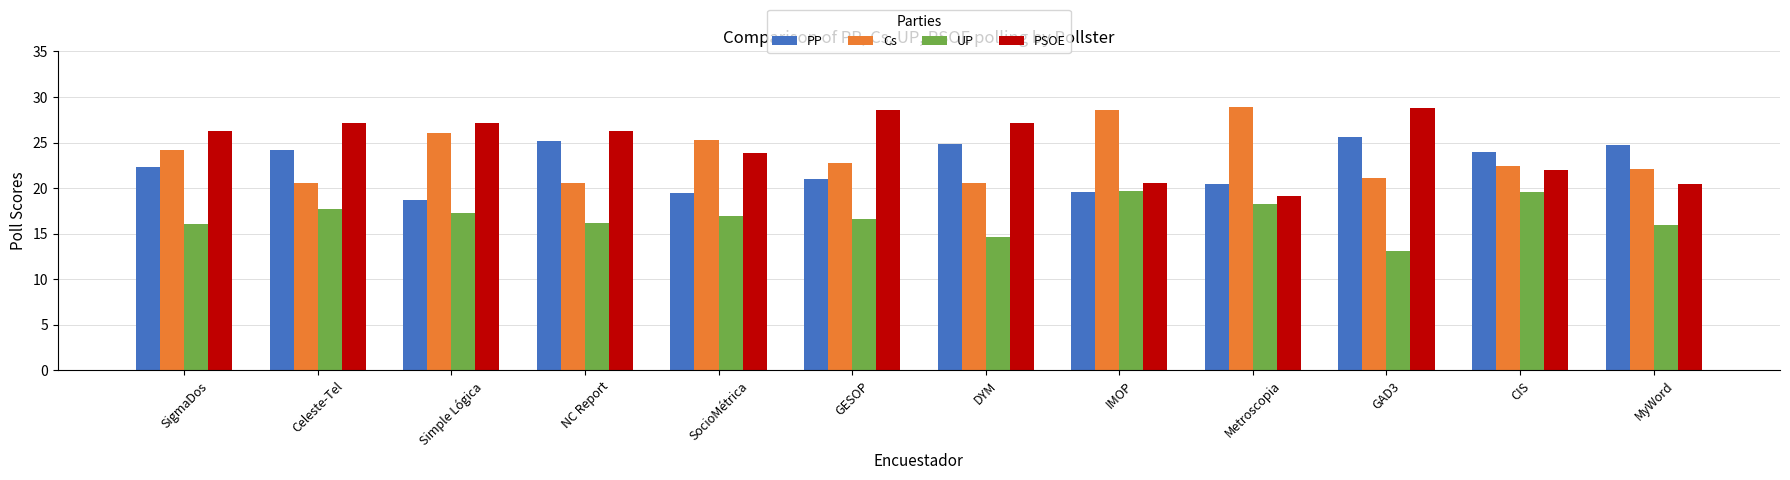

What is the difference between the highest and lowest values at CIS?

4.4